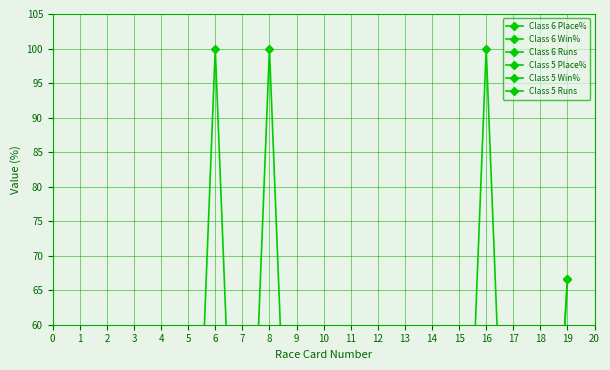

True or false: Class 5 Runs has a value of 1.0 at 16.

True